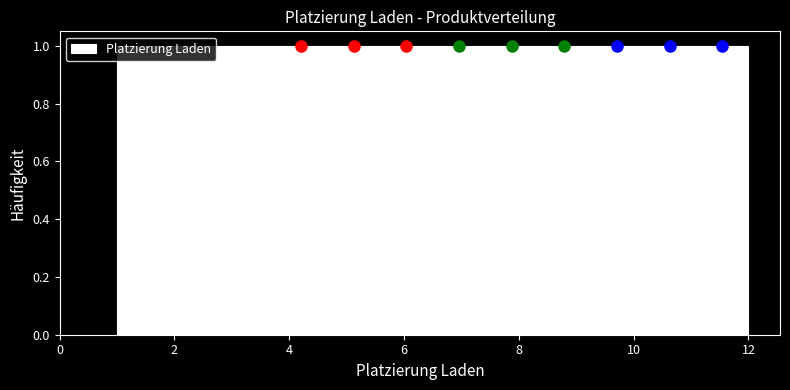

How tall is the bar that spans 9.2 to 10.2 on the x-axis? Neither the bar edges nor the heights are printed on the chart, so give them approximately, as read against the axes.

1